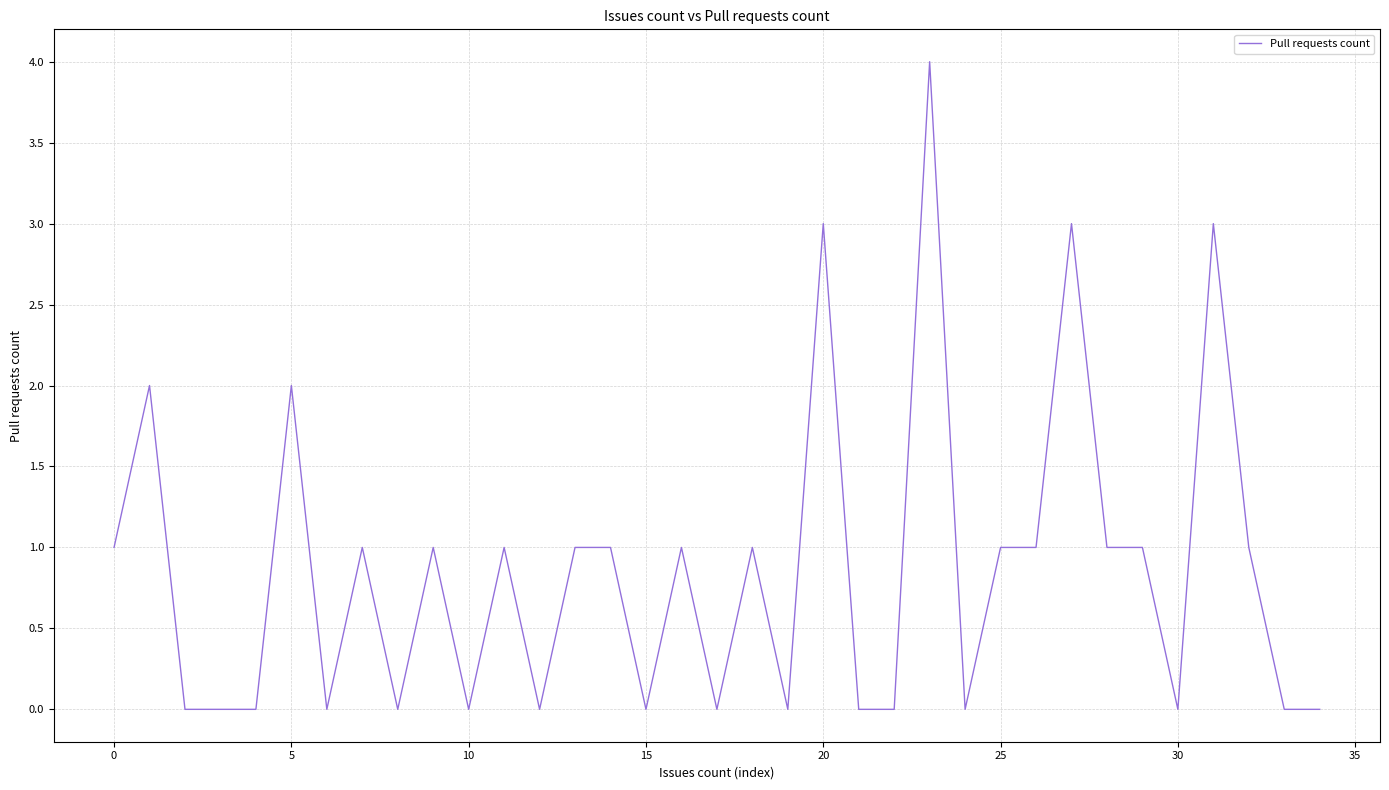

What is the greatest value displayed?

4